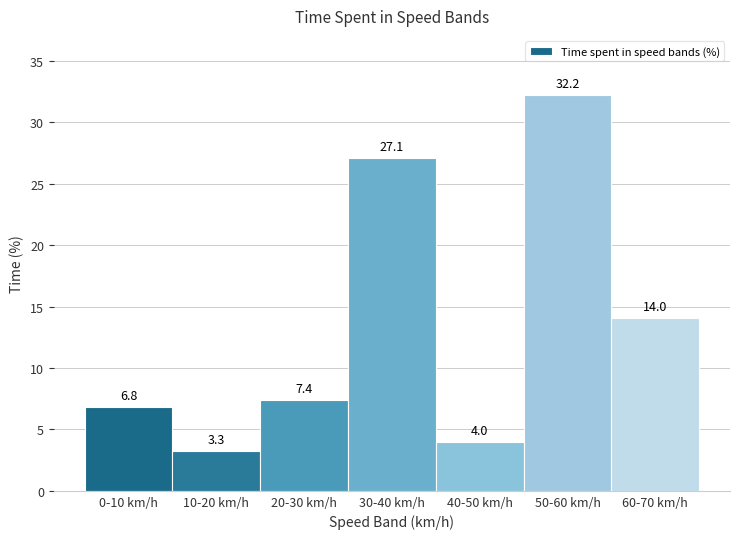

Reading right to left, list all the values displayed in this chart.

14.0	32.2	4.0	27.1	7.4	3.3	6.8